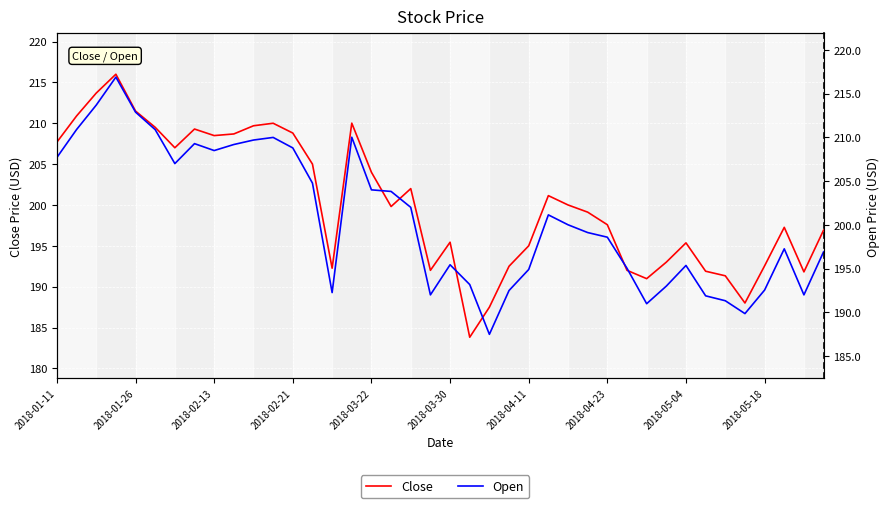

What are all the series names shown in the legend?

Close, Open